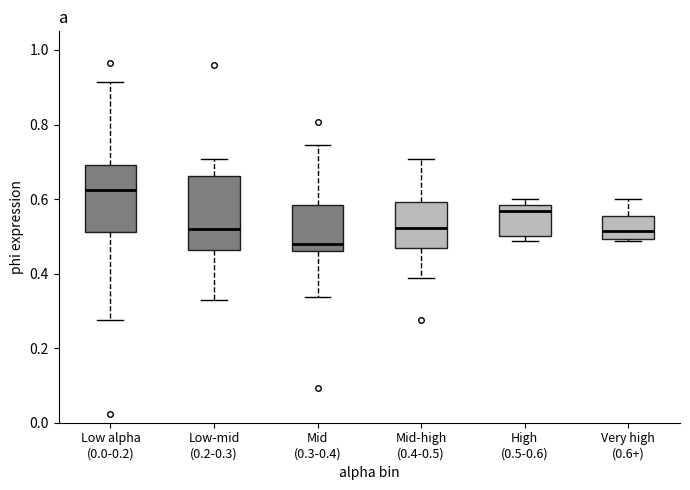

Where is the upper edge of the box for Very high (0.6+) on the y-axis? The values are not printed on the chart, so give them approximately, as read against the axis.

0.56